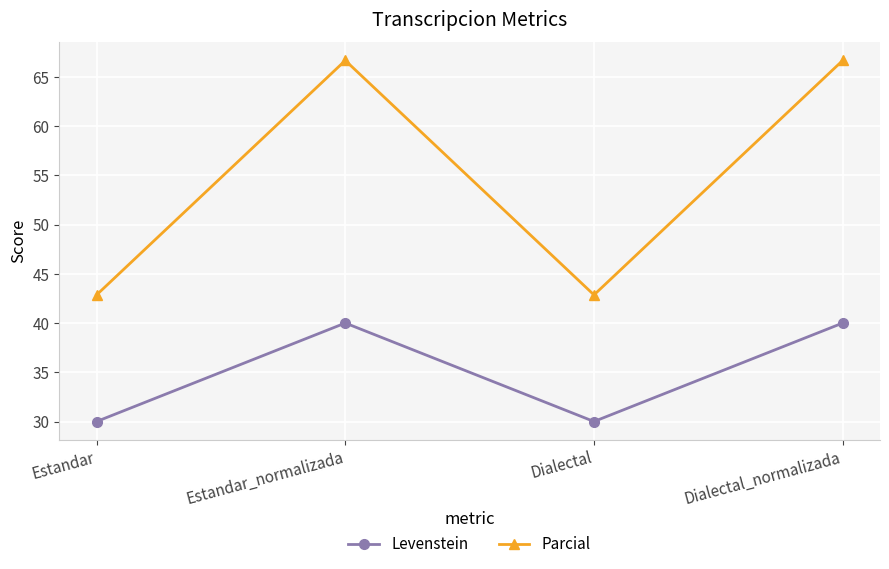

Where is the first local maximum for Parcial?

Estandar_normalizada